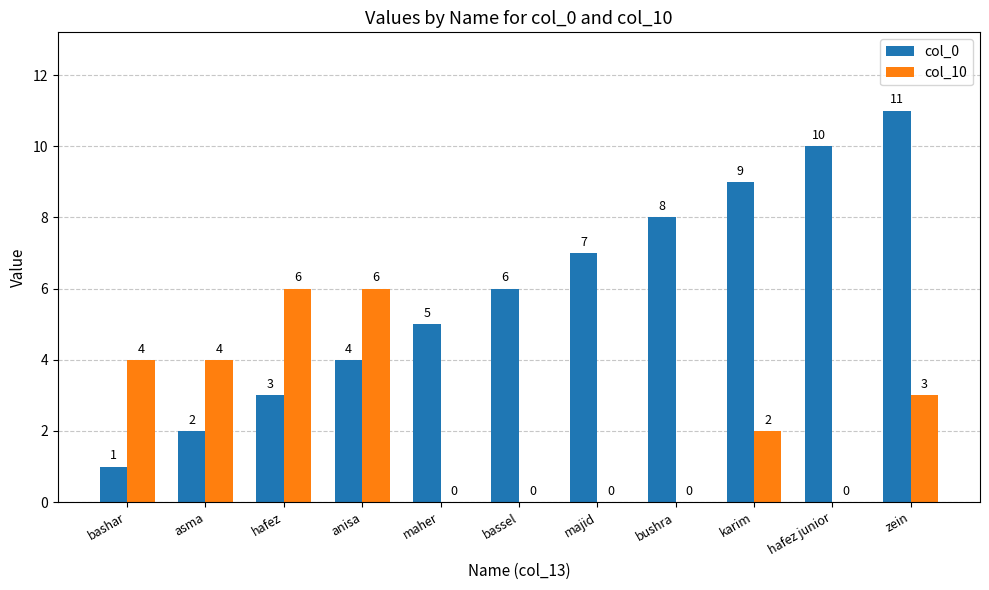

What is the sum of all col_0 values?

66